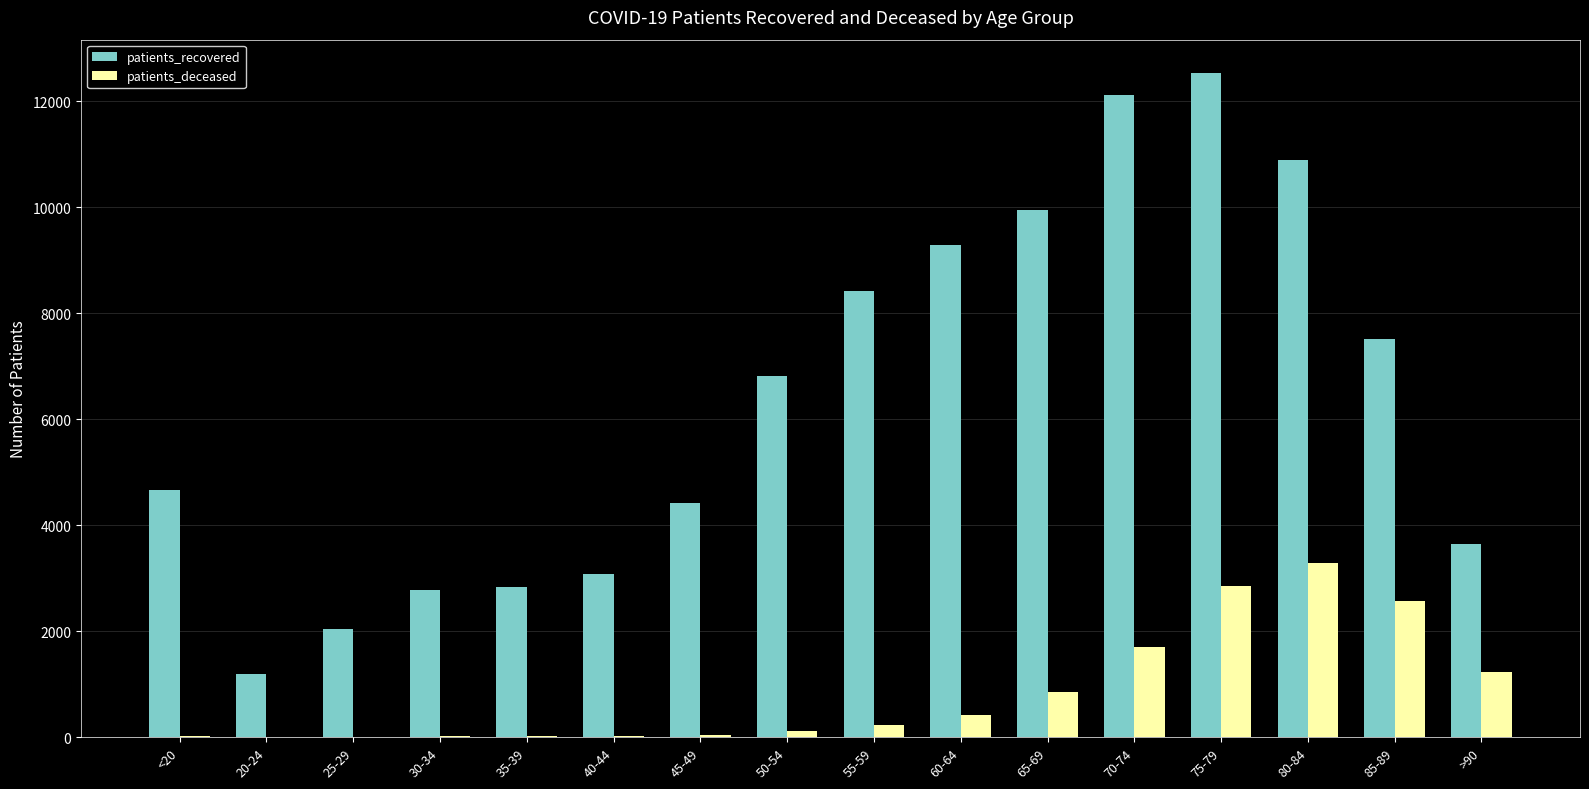

Which series changed the most between <20 and 65-69?

patients_recovered